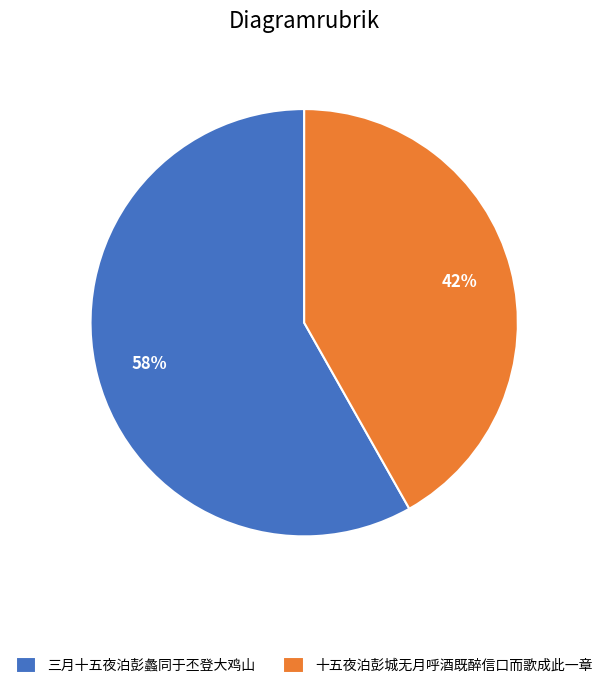

Combined, do 三月十五夜泊彭蠡同于丕登大鸡山 and 十五夜泊彭城无月呼酒既醉信口而歌成此一章 account for over 50%?

Yes